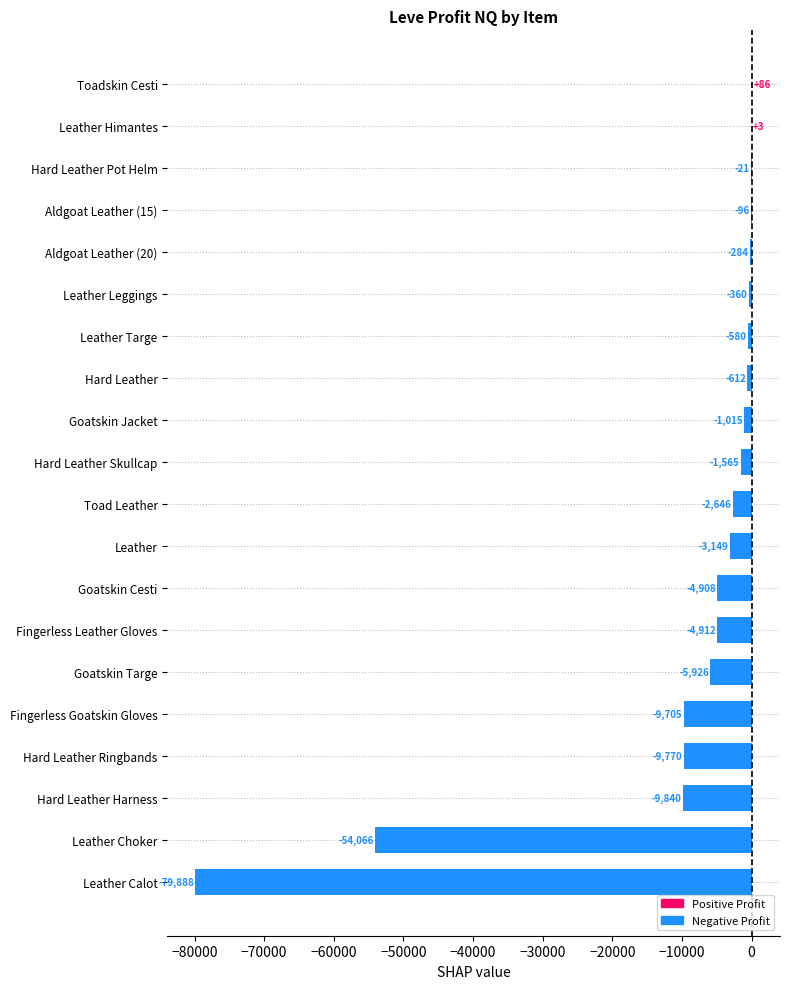

What is the greatest value displayed?

86.0